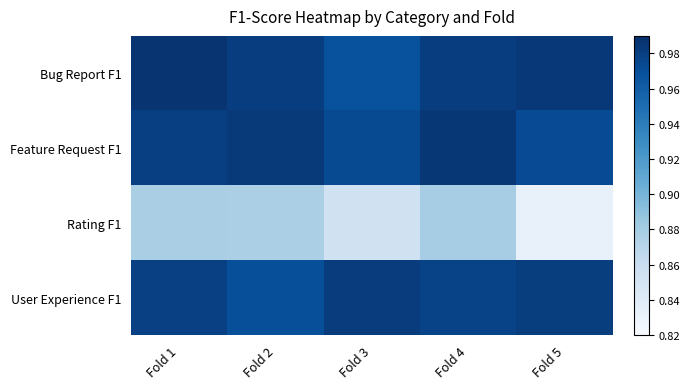

List the series in order of their peak value, lowest first.

Rating F1, User Experience F1, Feature Request F1, Bug Report F1